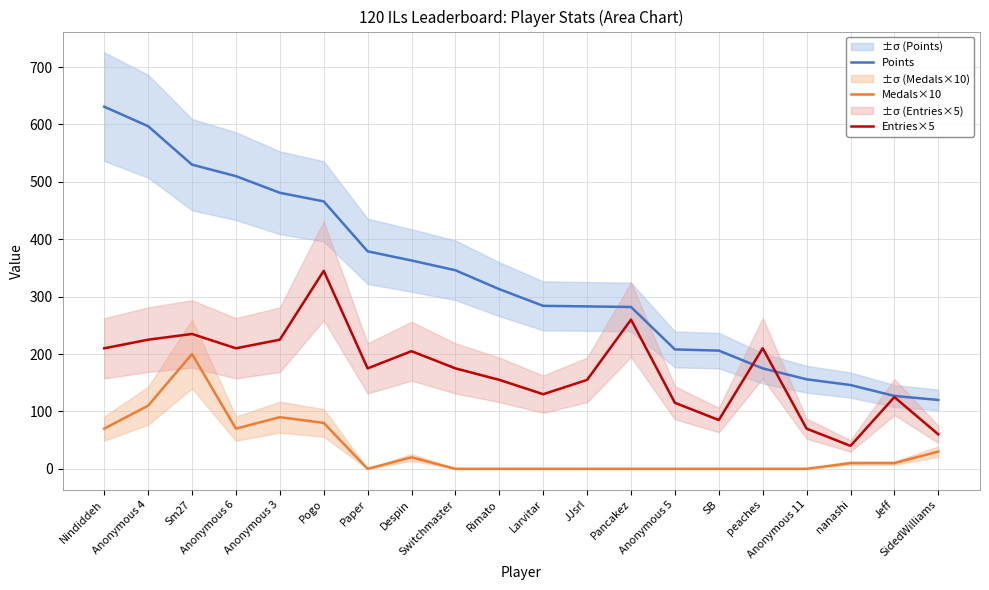

Rank the series at Switchmaster from highest to lowest value.

Points, Entries×5, Medals×10